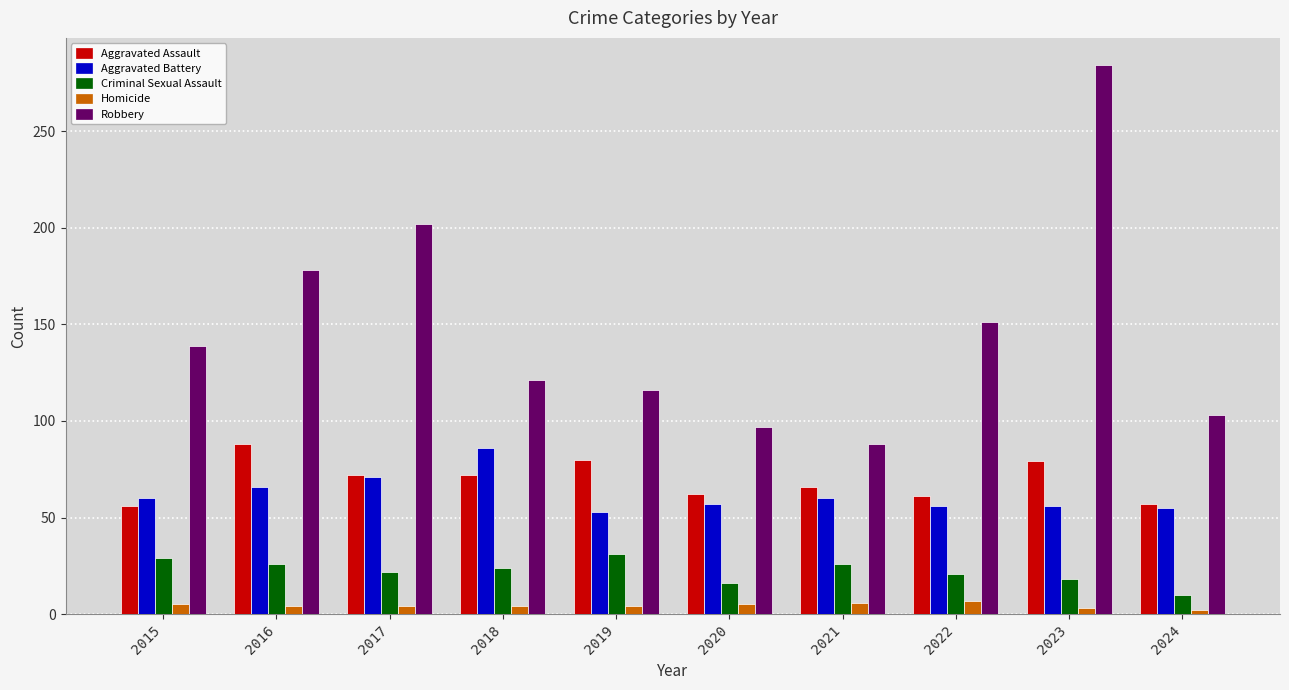

Does the chart contain stacked bars?

No